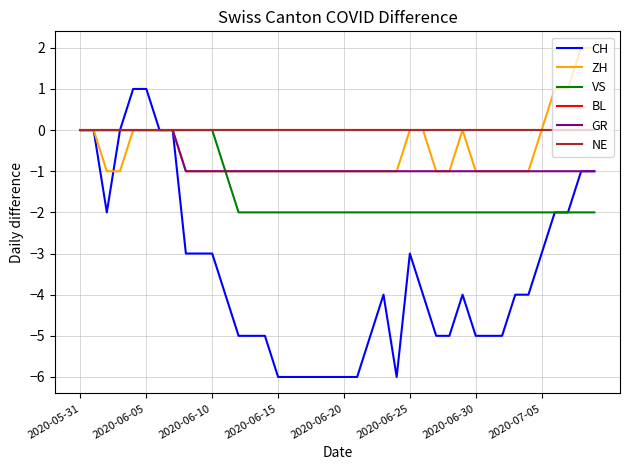

True or false: BL and GR intersect in this chart.

False